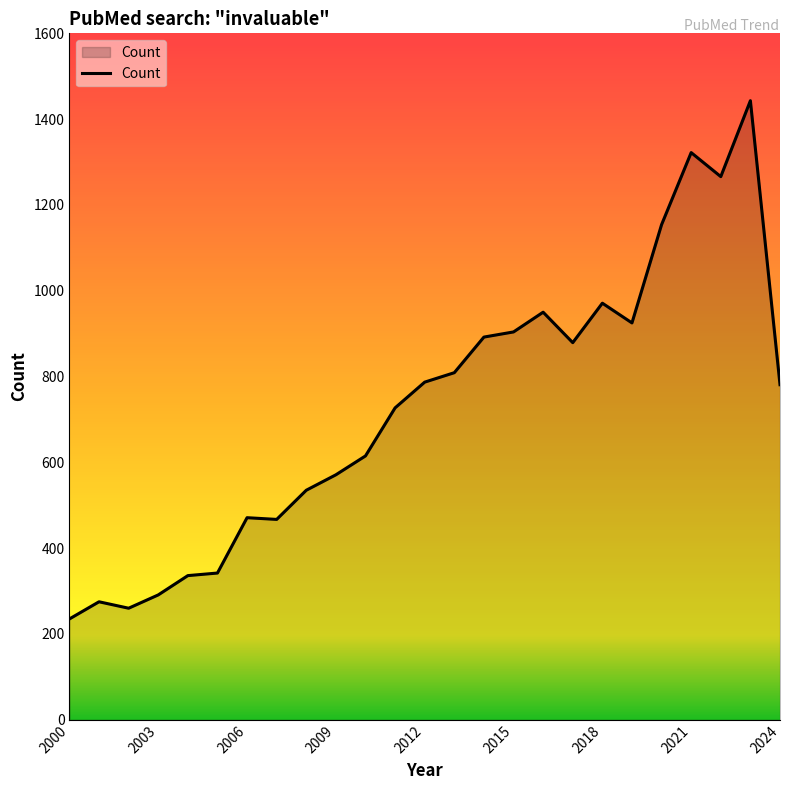

What is the greatest value displayed?

1443